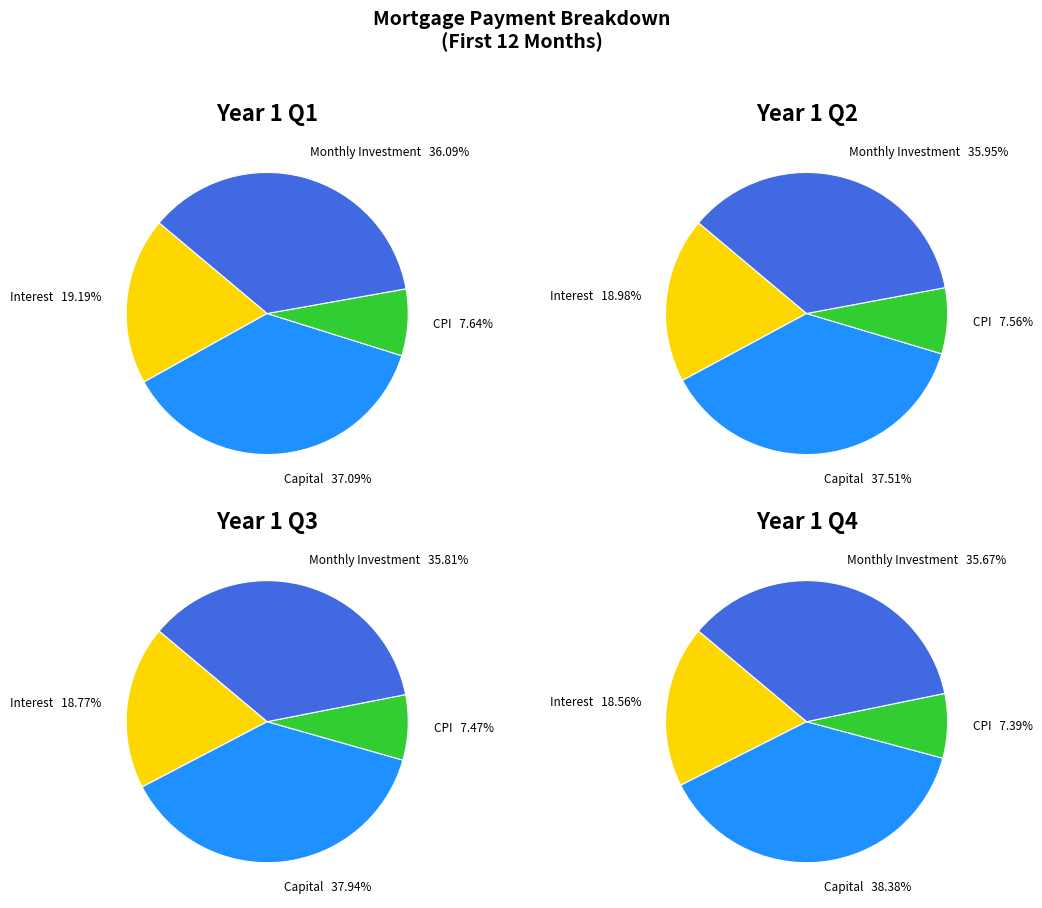

Is there any slice that represents more than half of the pie?

No